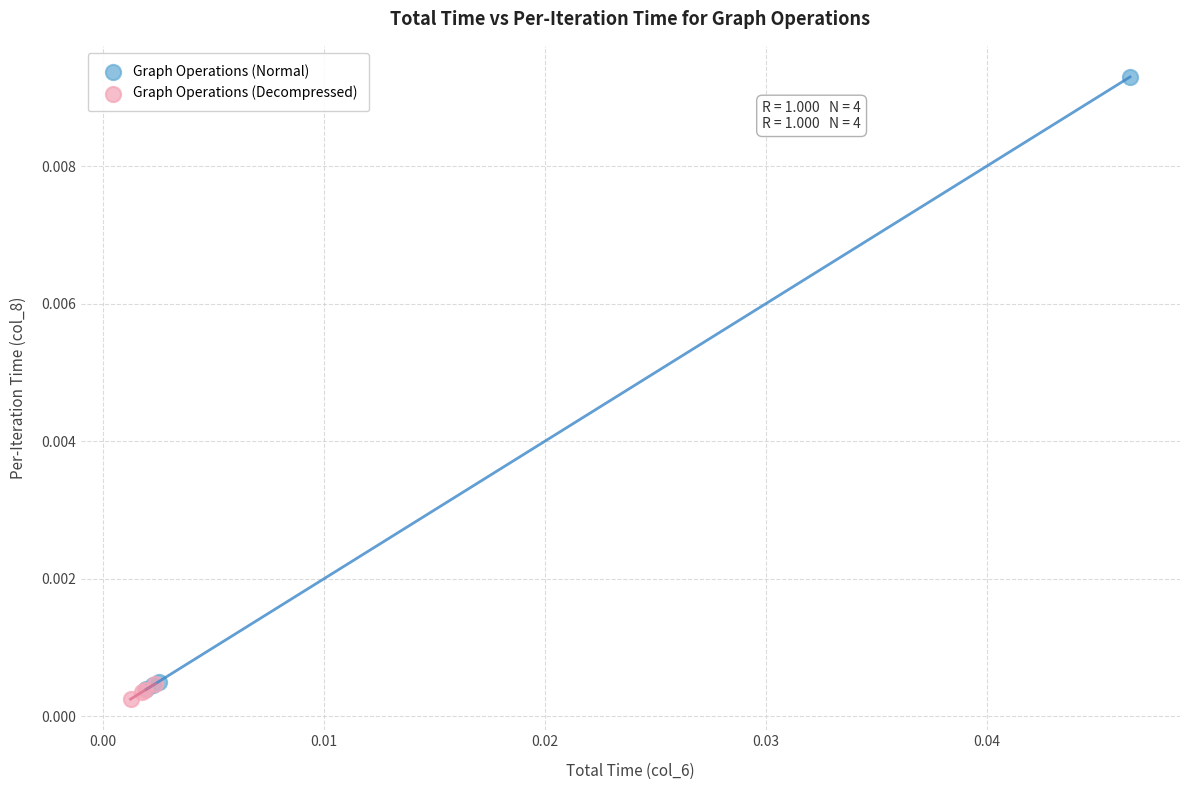

Which series contains the highest Y value?

Graph Operations (Normal)